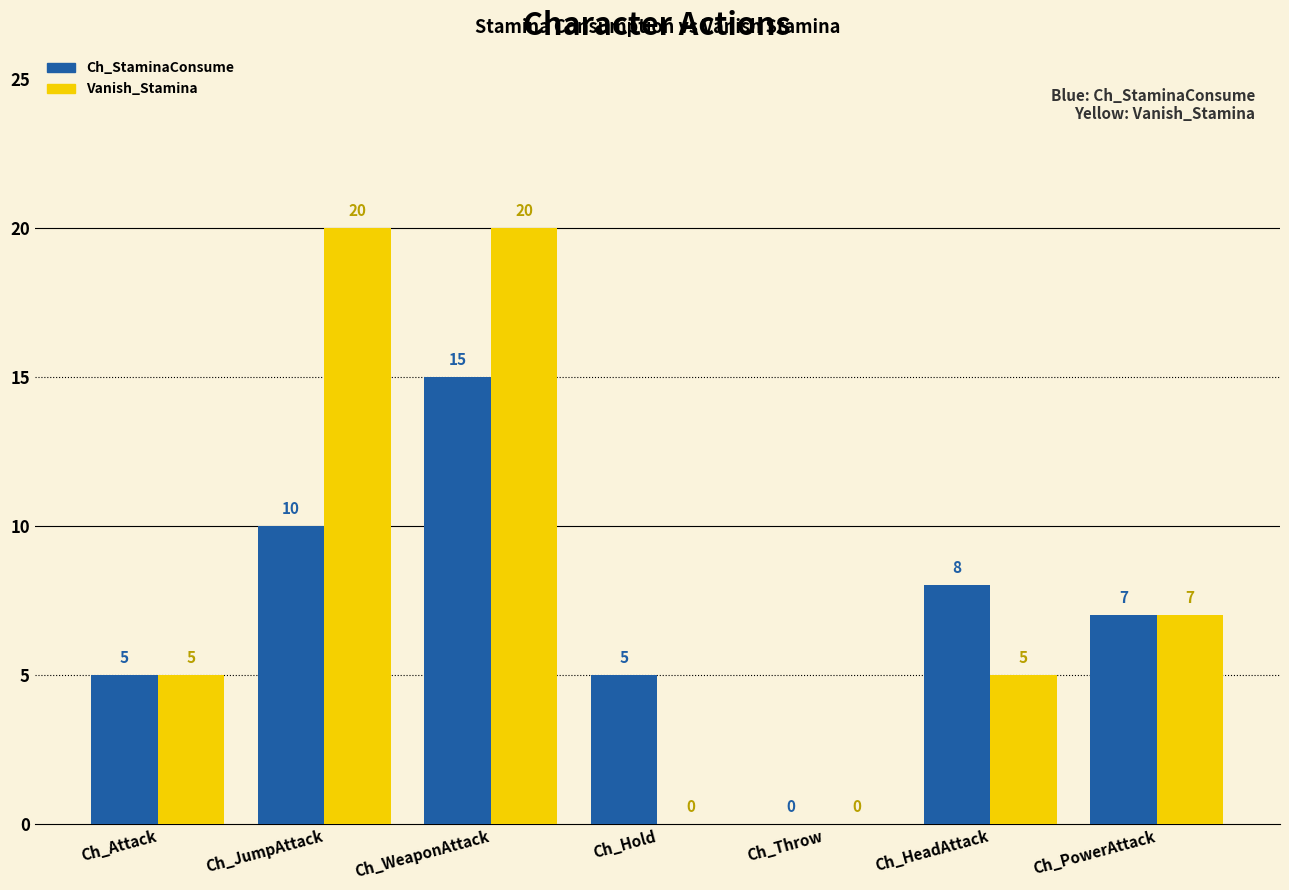

What is the sum of the Ch_StaminaConsume values at Ch_JumpAttack and Ch_Hold?

15